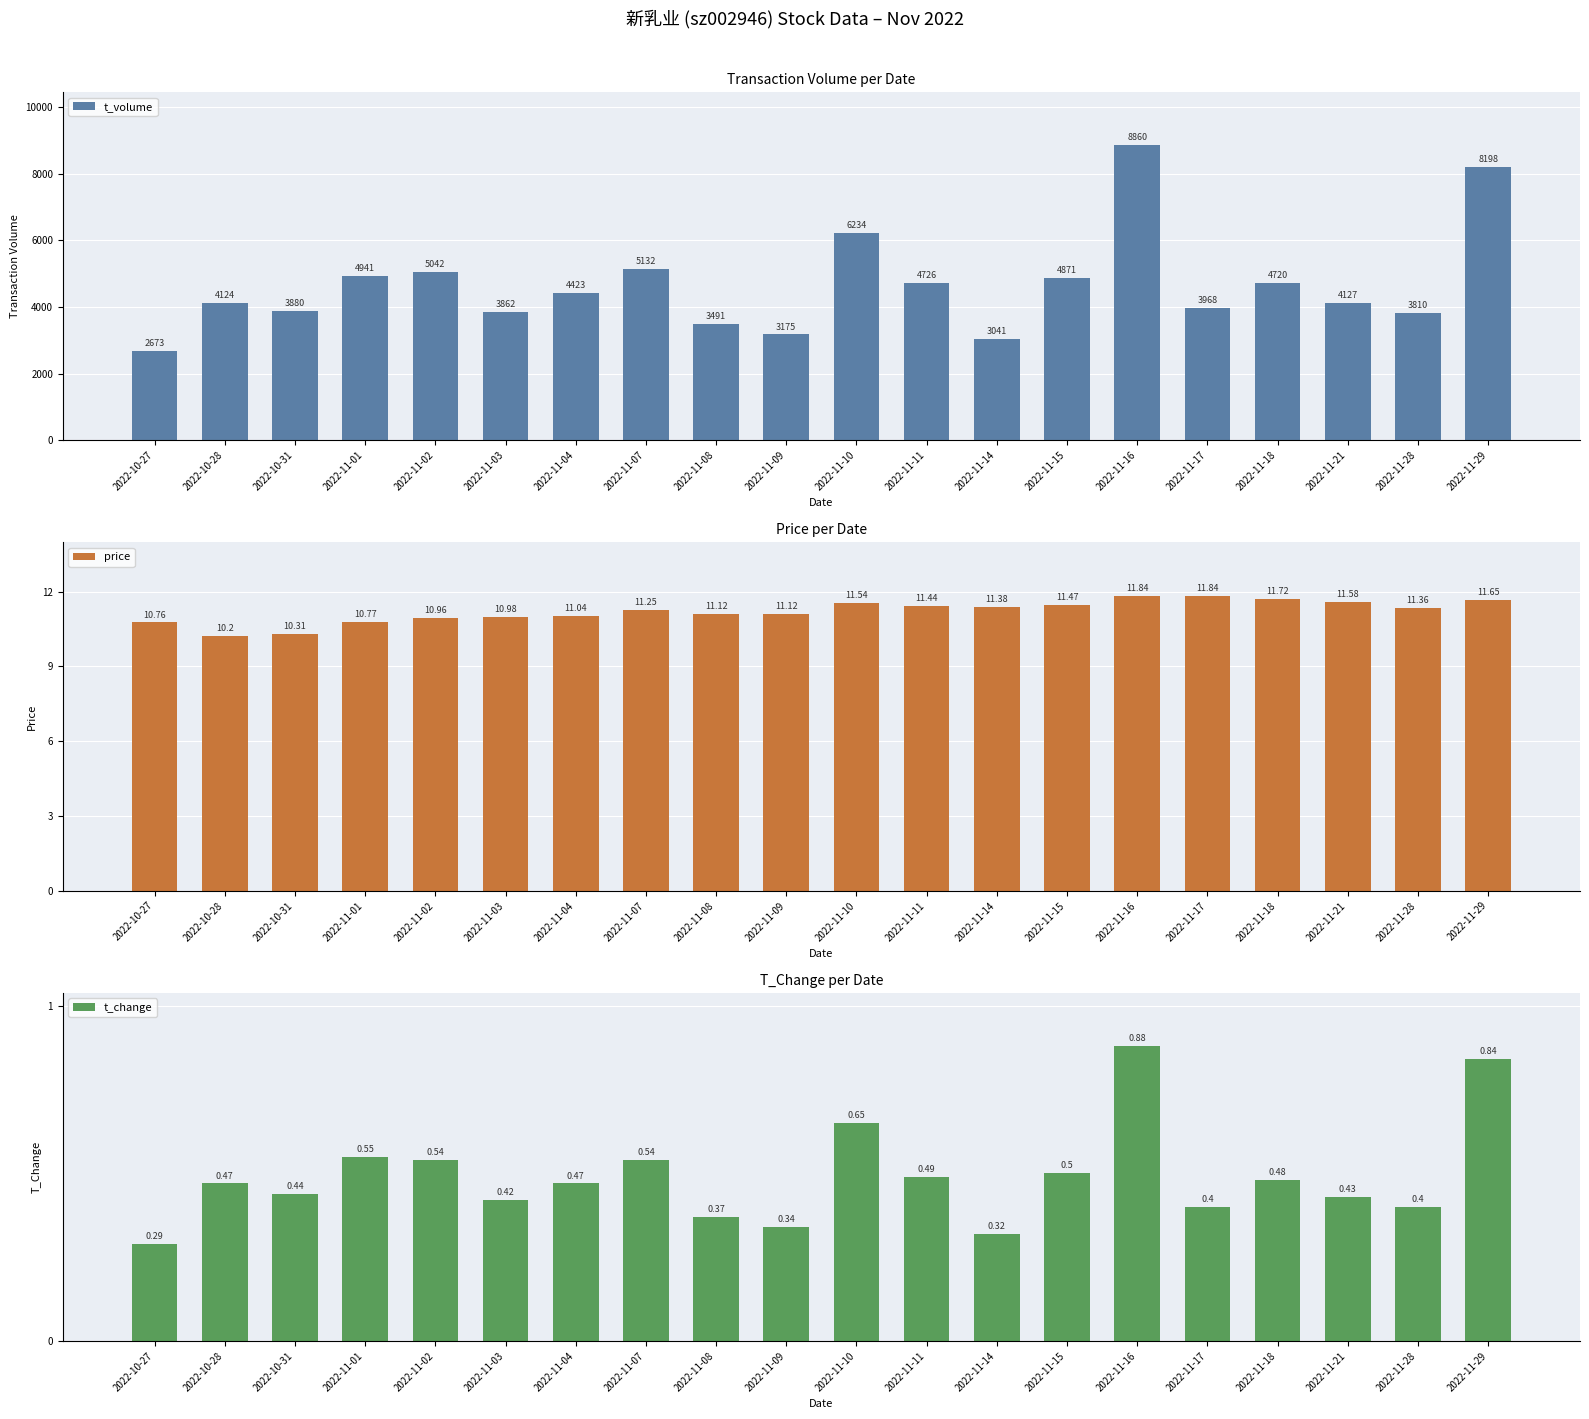

List the series in order of their peak value, lowest first.

t_change, price, t_volume